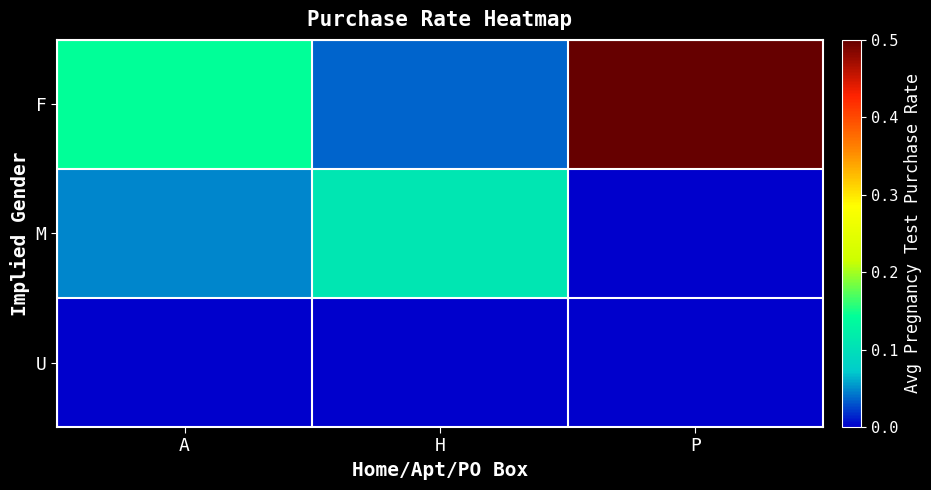

Rank the series at A from highest to lowest value.

F, M, U